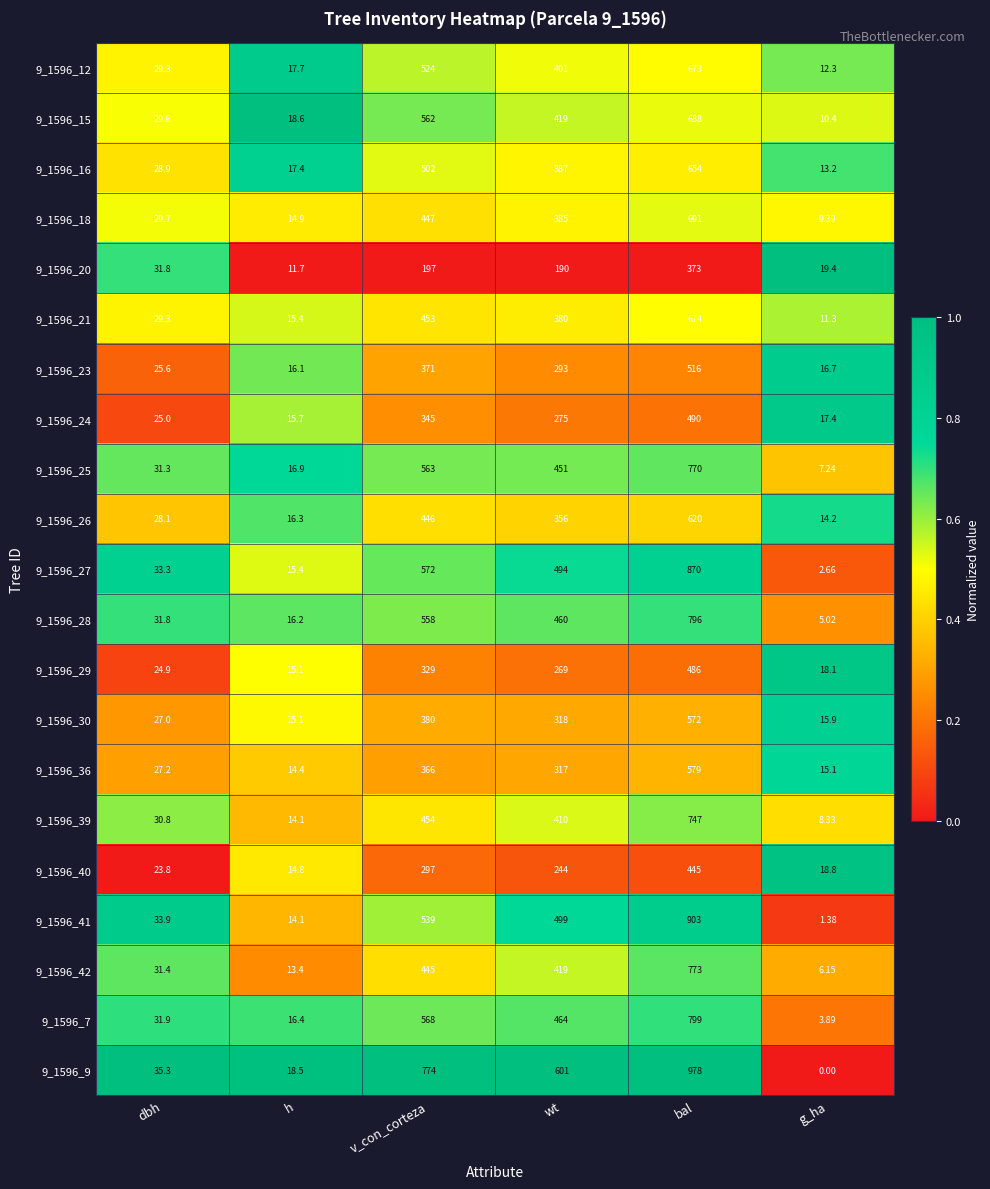

At which category does the chart reach its minimum across all series?

g_ha